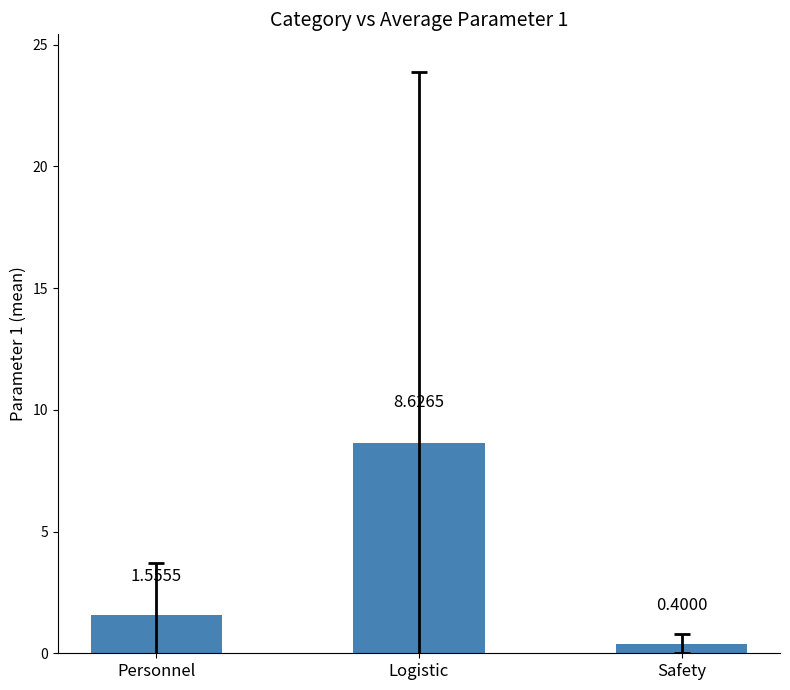

Between Logistic and Personnel, which is larger?

Logistic